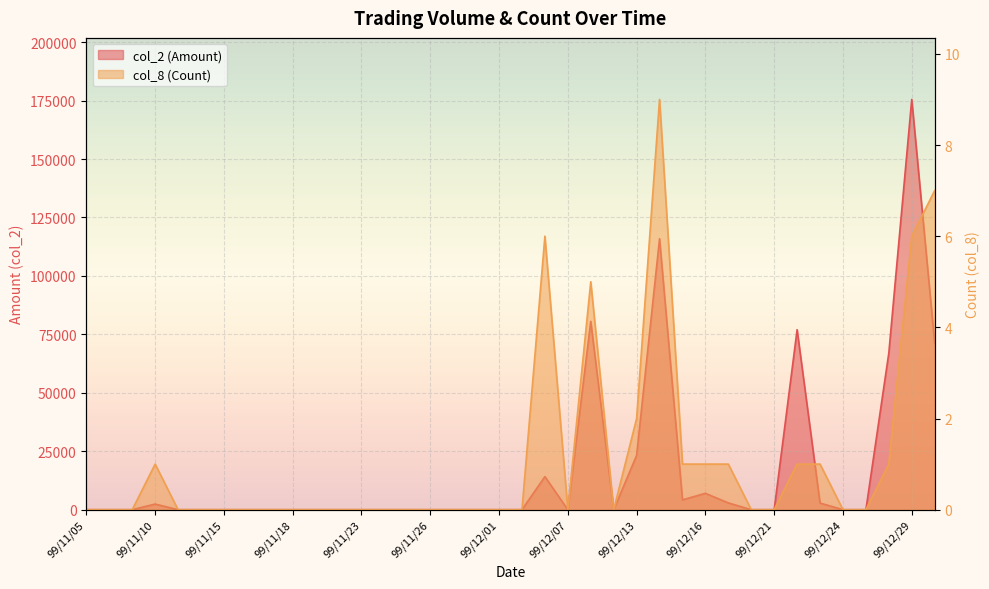

Reading left to right, what are all the values shown in this chart?

col_2 (Amount): 0	0	0	2400	0	0	0	0	0	0	0	0	0	0	0	0	0	0	0	0	14150	0	80550	0	23200	115900	4200	7000	2900	0	0	77000	2840	0	0	67000	175500	71350
col_8 (Count): 0	0	0	1	0	0	0	0	0	0	0	0	0	0	0	0	0	0	0	0	6	0	5	0	2	9	1	1	1	0	0	1	1	0	0	1	6	7